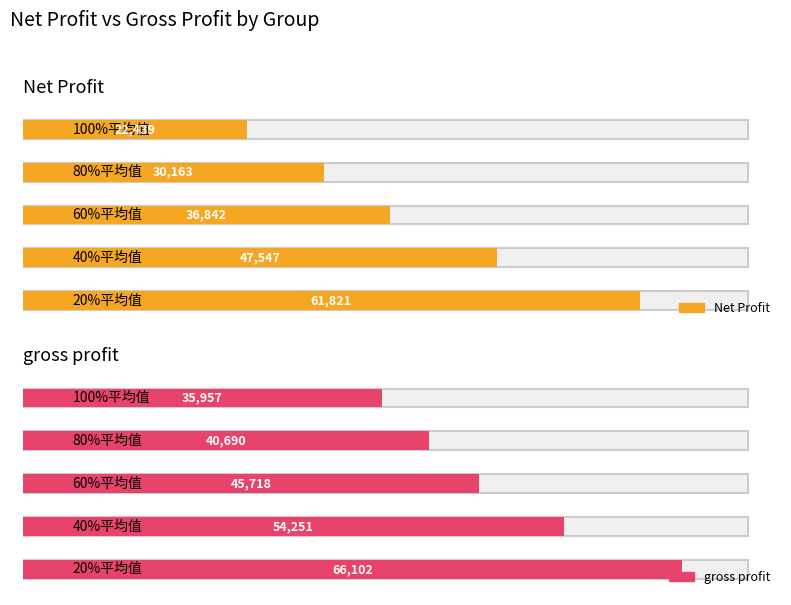

Reading right to left, extract all data points from this chart.

Net Profit: 22439.0	30163.0	36841.7	47547.1	61820.8
gross profit: 35956.6	40690.1	45718.1	54250.9	66101.9